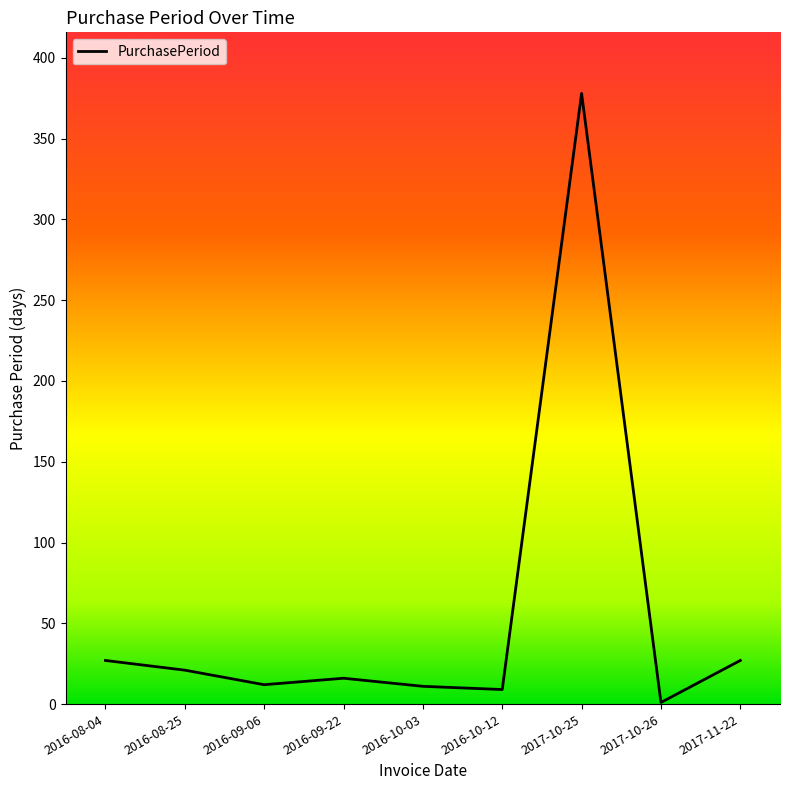

What is the maximum value shown in the chart?

378